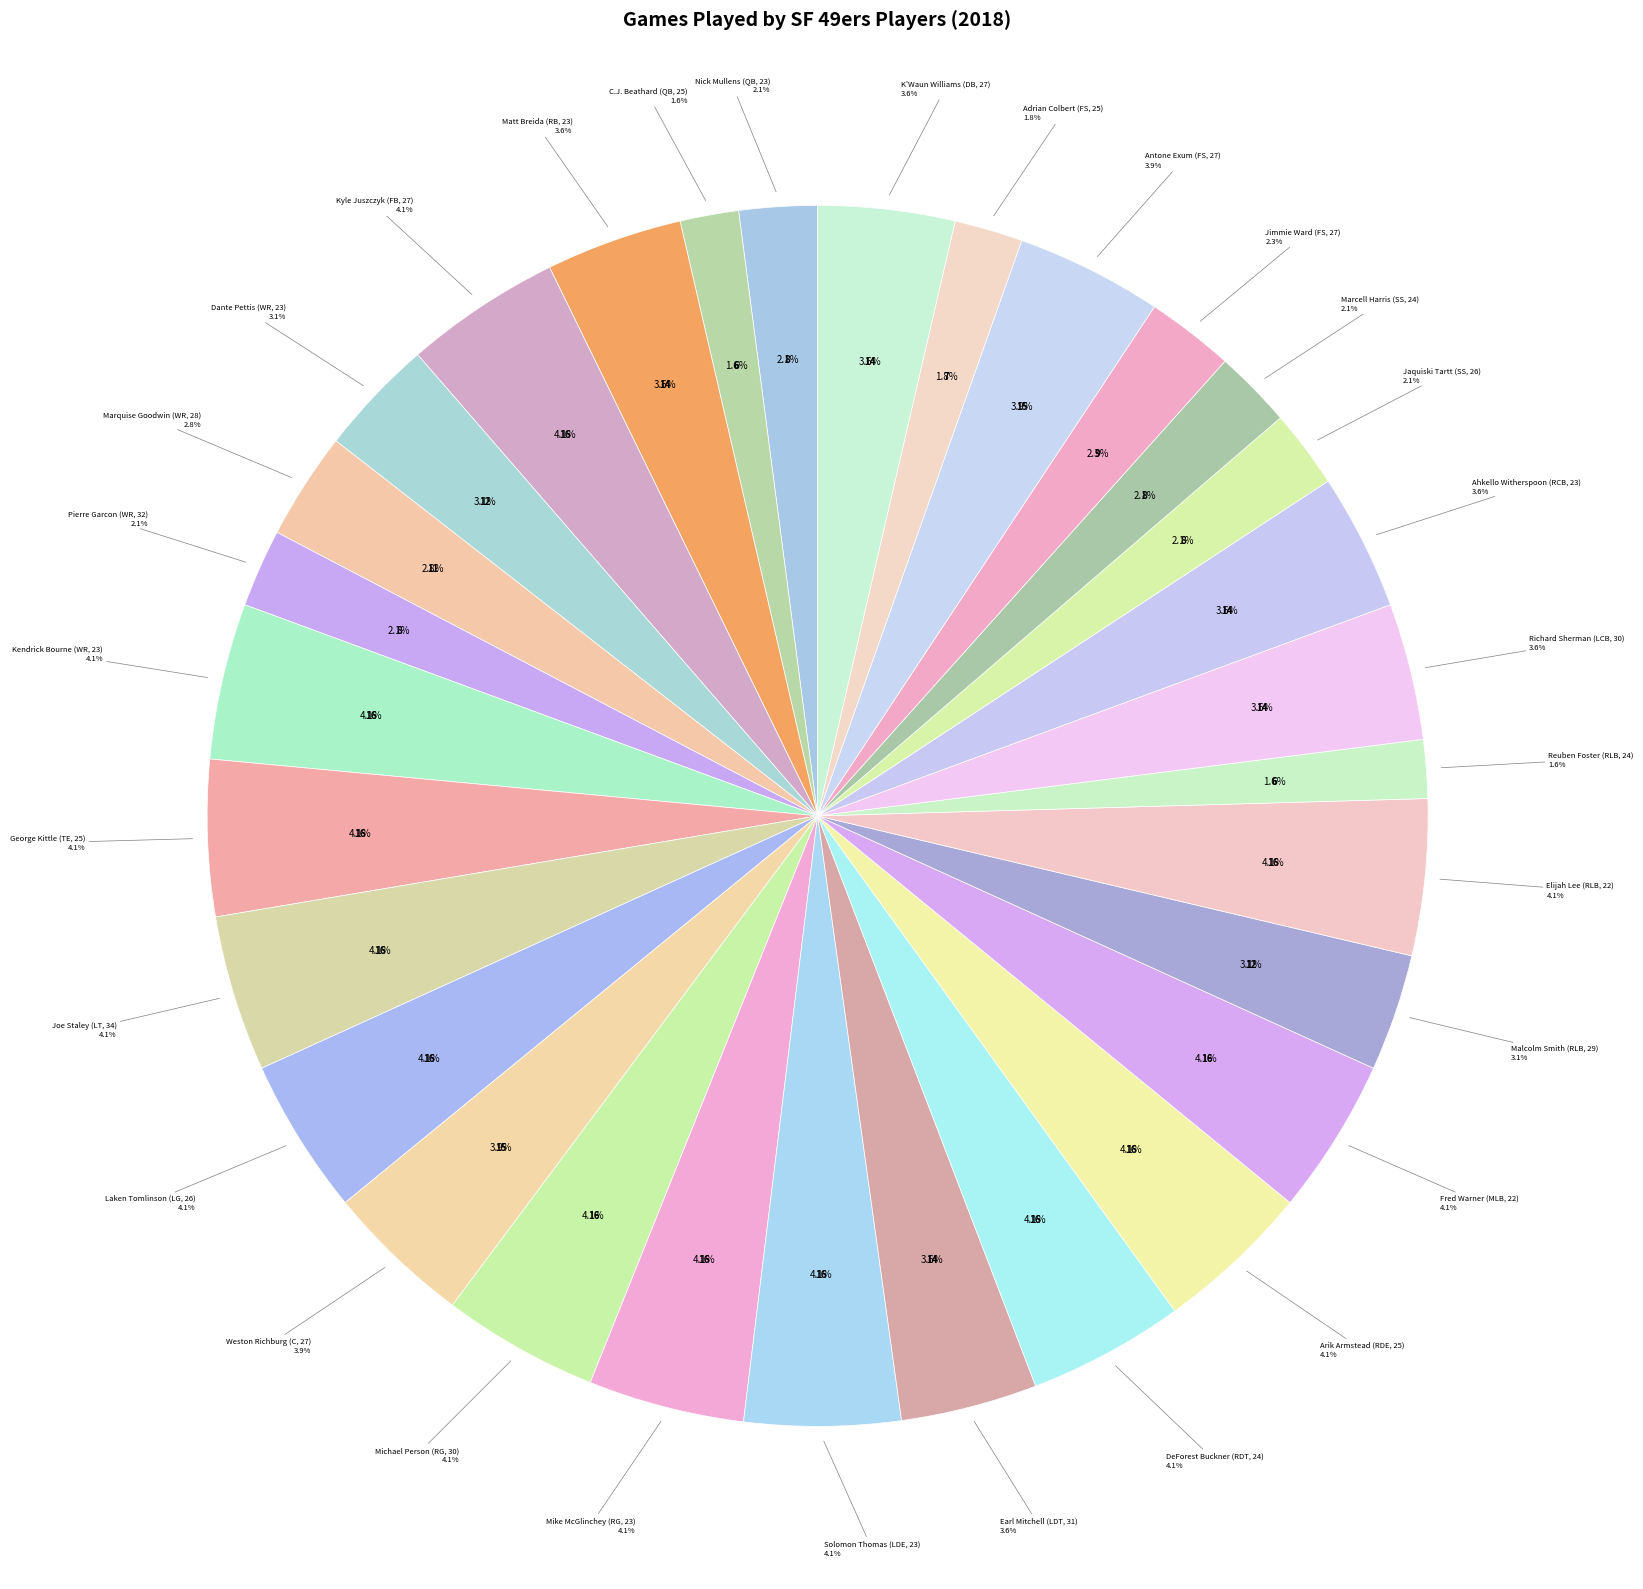

Is there any slice that represents more than half of the pie?

No